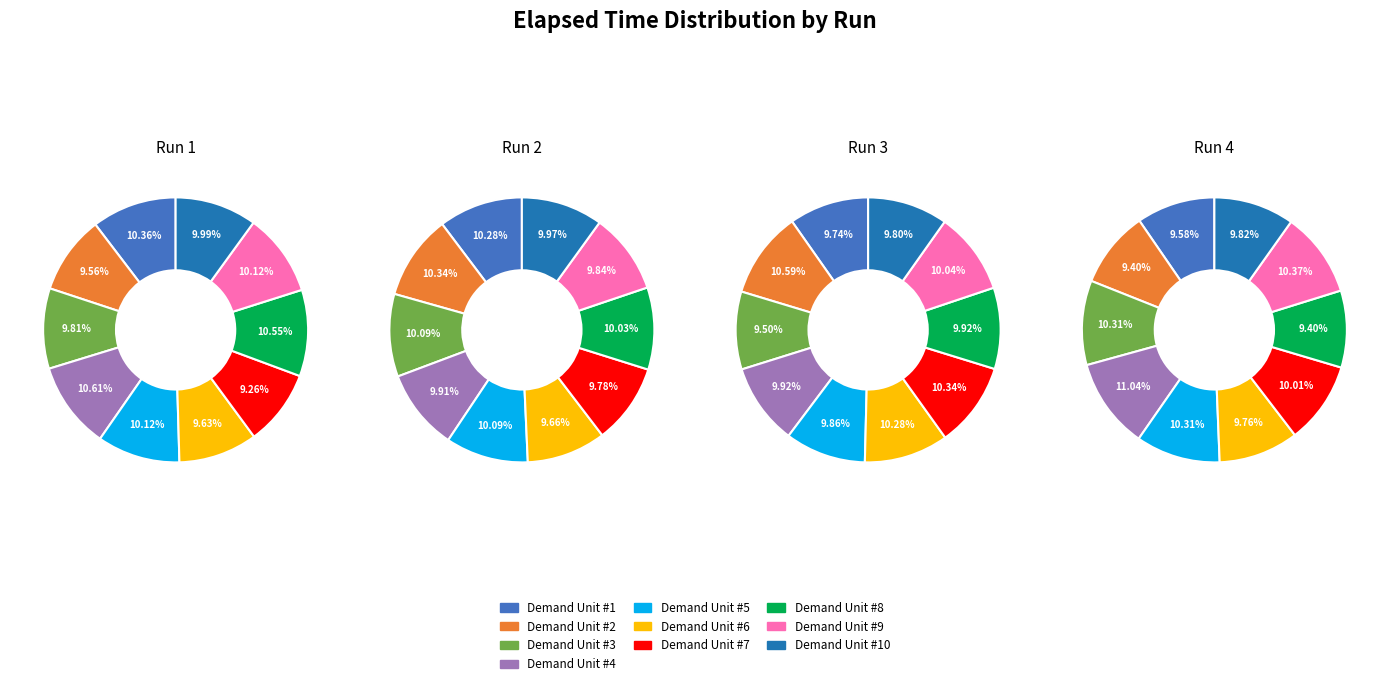

To the nearest percent, what is the difference between the 2 and 5 slice percentages?

1%